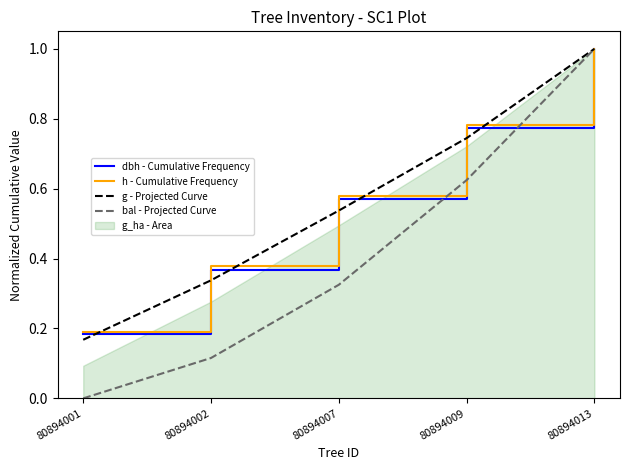

What is the value of the h - Cumulative Frequency point at the 2nd from the left?

0.4